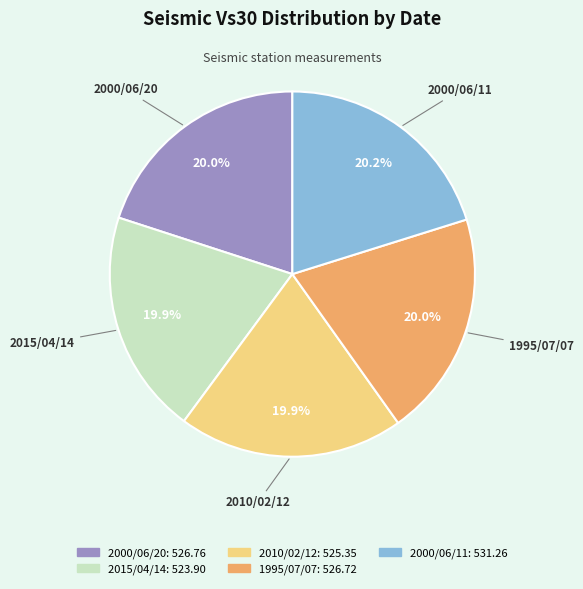

What percentage is the 2000/06/11 slice, to the nearest percent?

20%